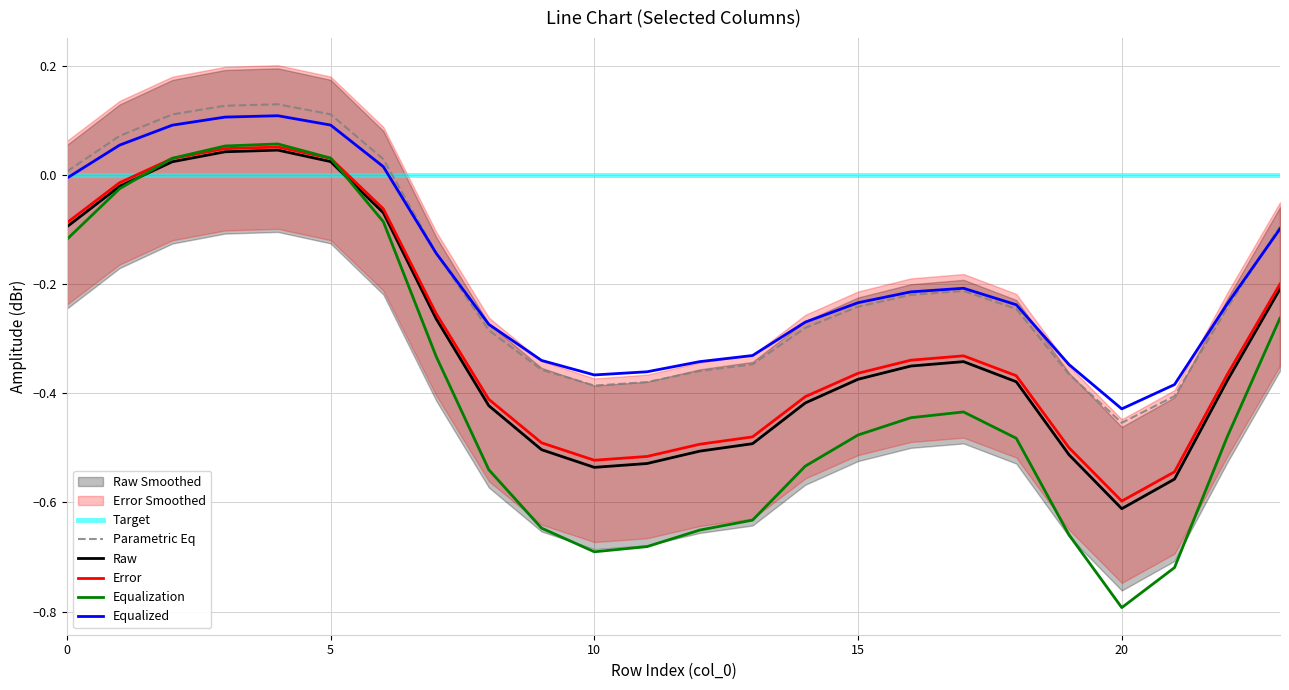

Is the value of Error at 21 greater than the value of Parametric Eq at 10?

No